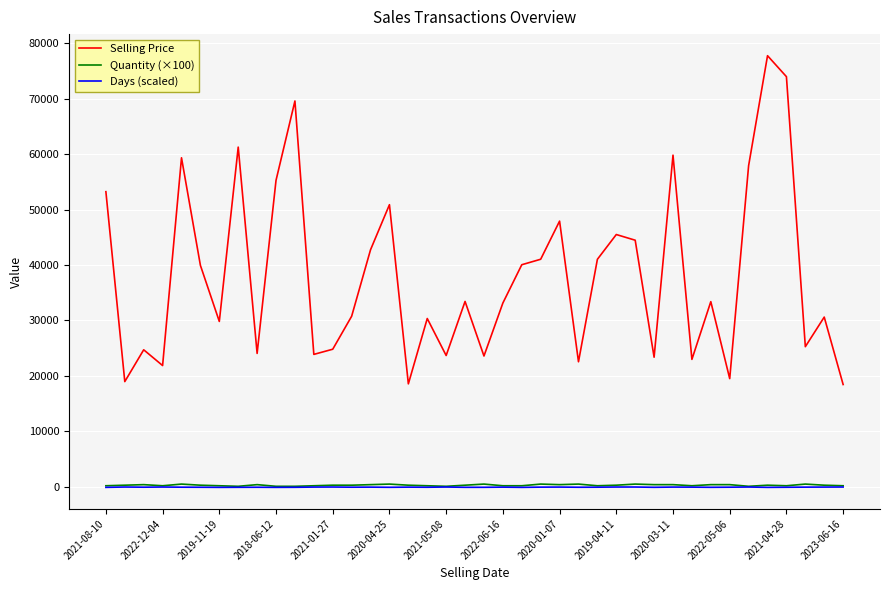

What is the maximum value for Selling Price?

77749